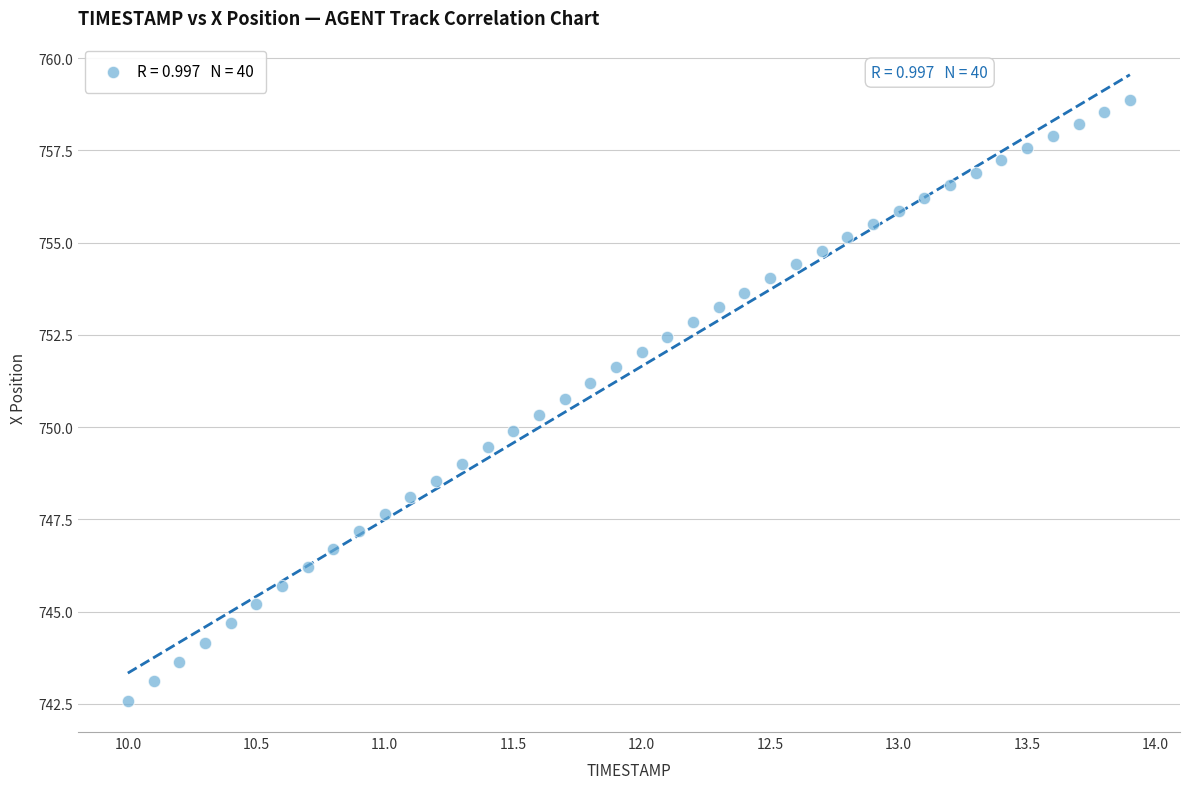

What is the range of X values (max minus min)?

3.9